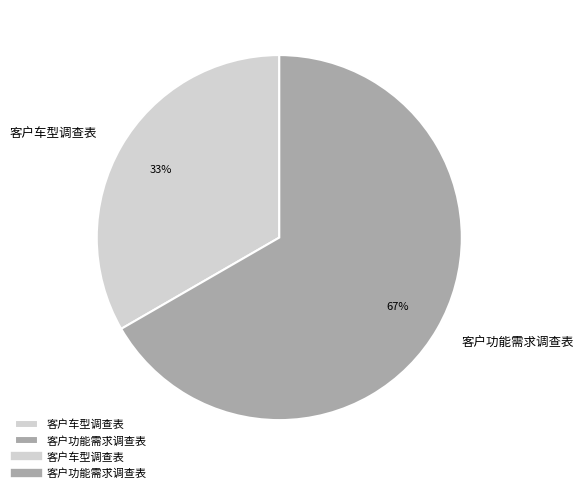

Which category accounts for the majority?

客户功能需求调查表